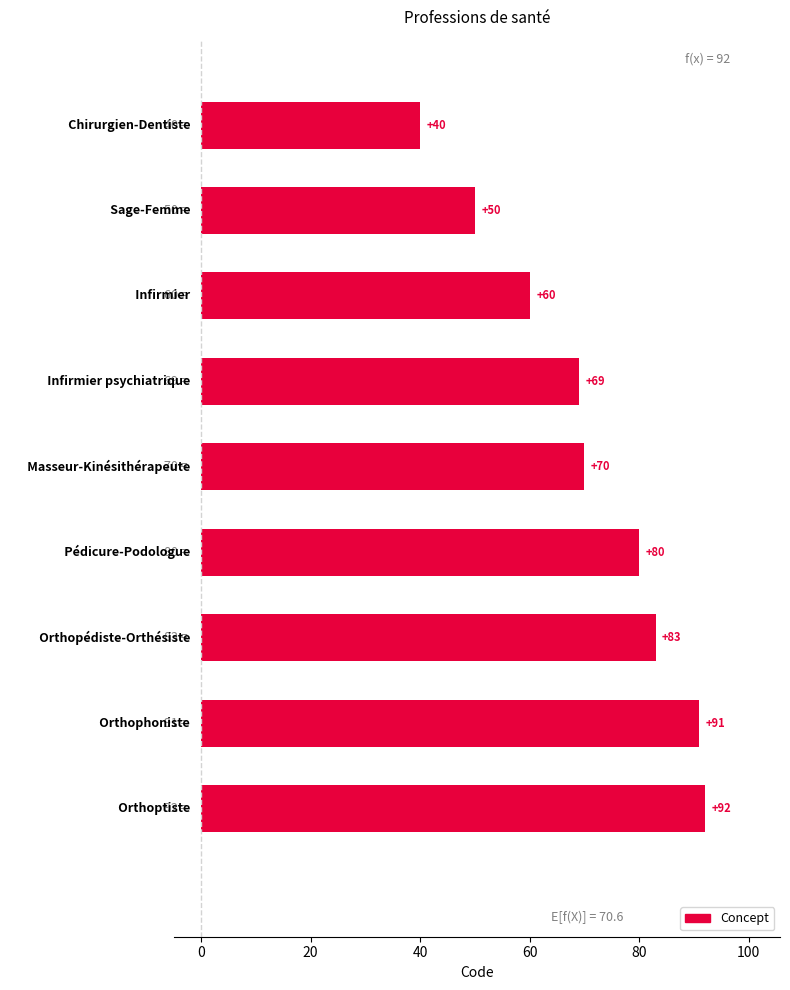

What is the sum of all values?

635